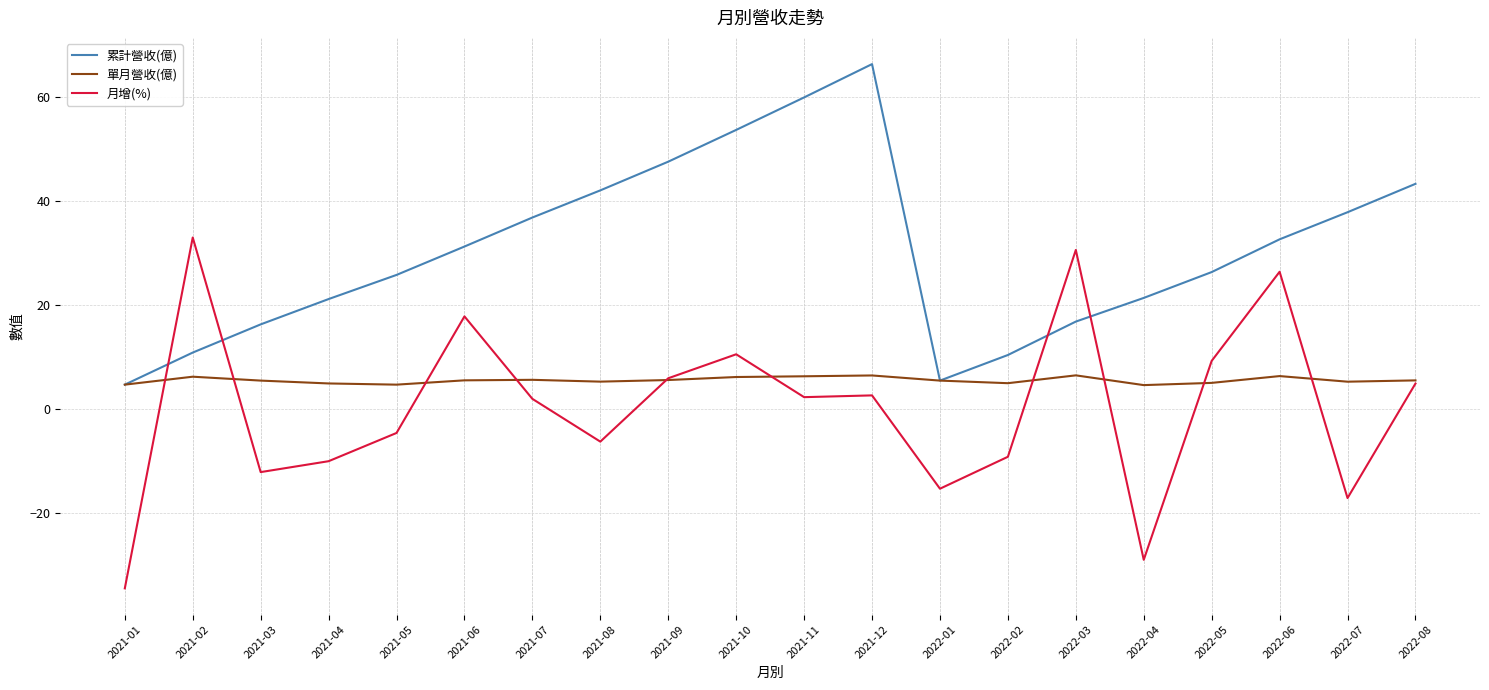

What are all the series names shown in the legend?

累計營收(億), 單月營收(億), 月增(%)